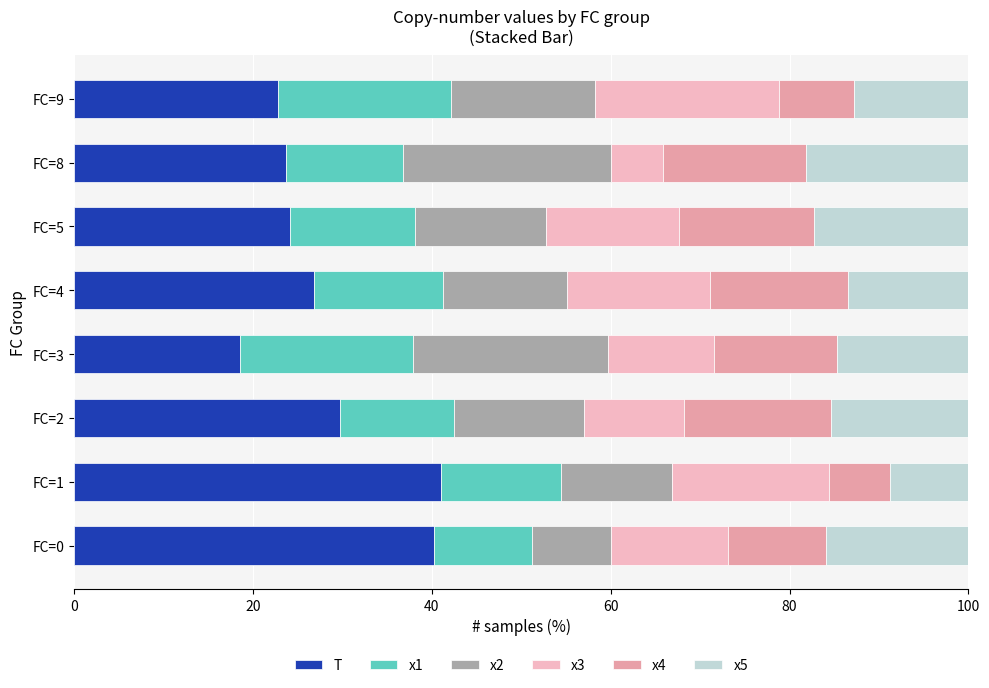

How many data points in T are less than 26?

4